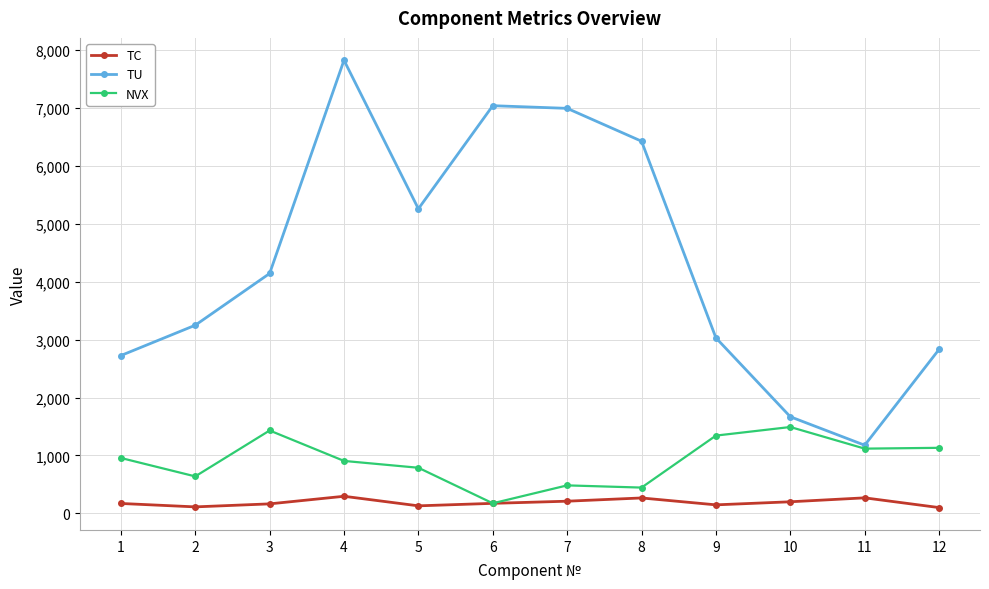

How many interior local valleys does the TU series have?

2